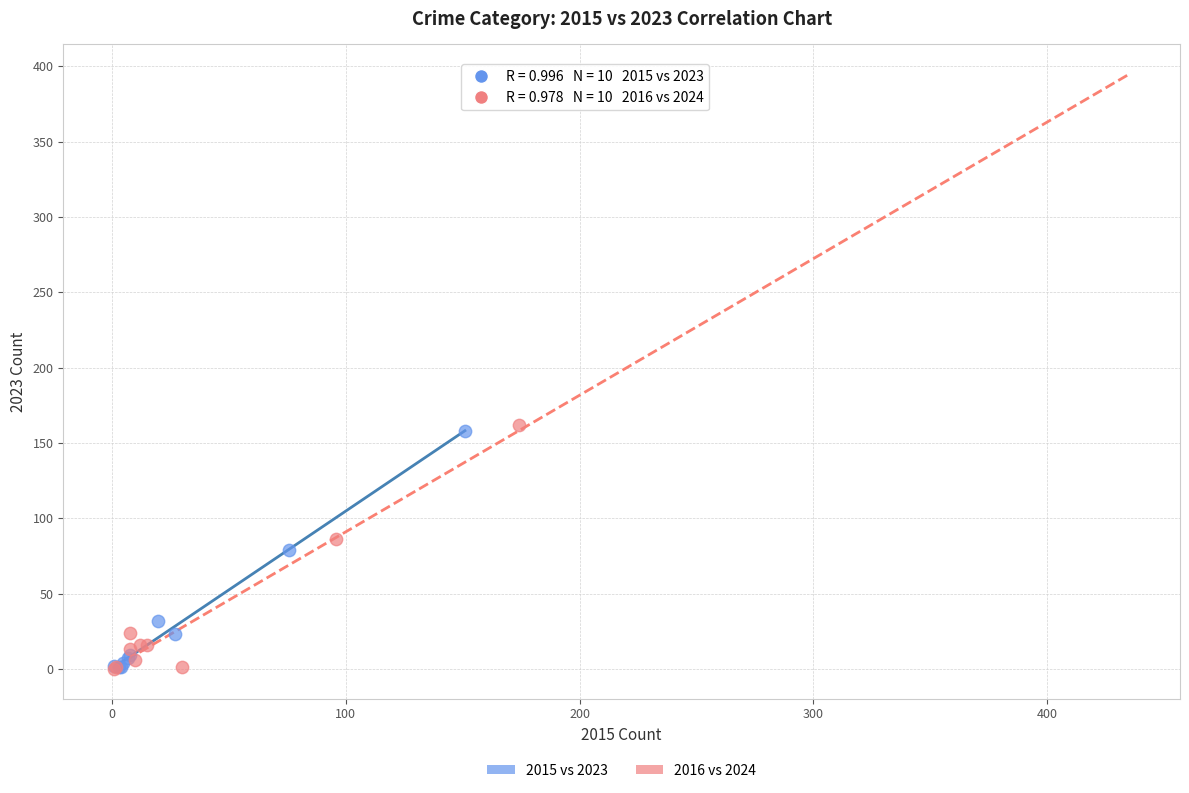

Which series contains the highest Y value?

2016 vs 2024